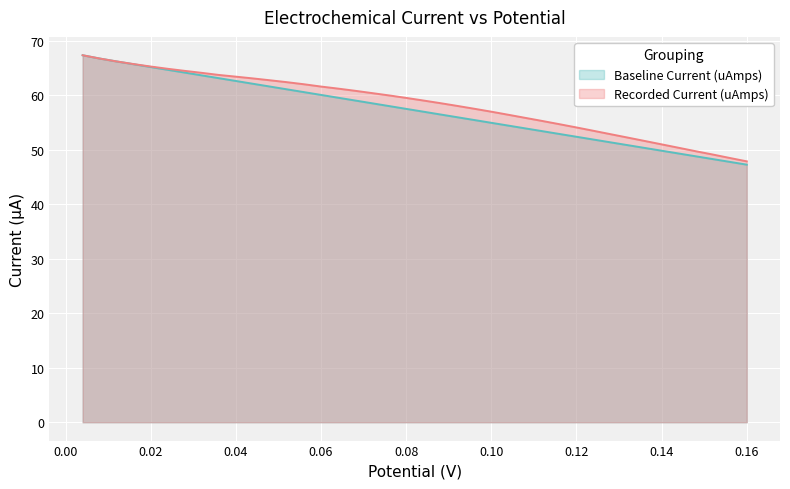

True or false: Recorded Current (uAmps) and Baseline Current (uAmps) cross at least once.

False